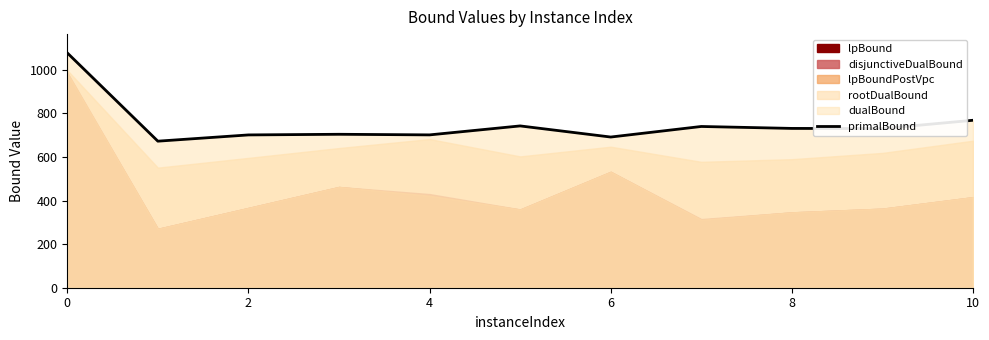

Does the chart display data point markers on the line(s)?

No